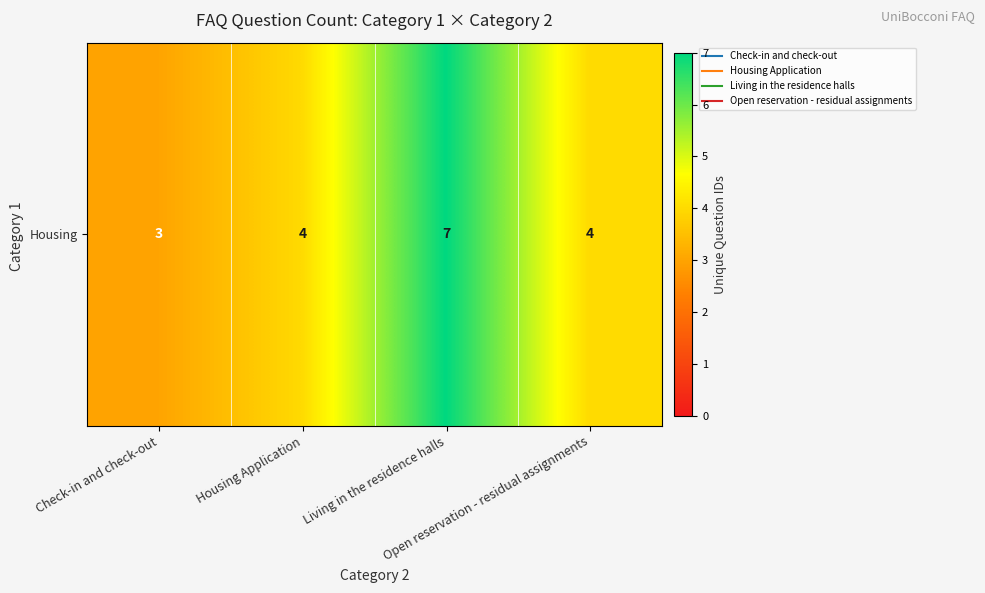

Rank the categories by value from lowest to highest.

Check-in and check-out, Housing Application, Open reservation - residual assignments, Living in the residence halls